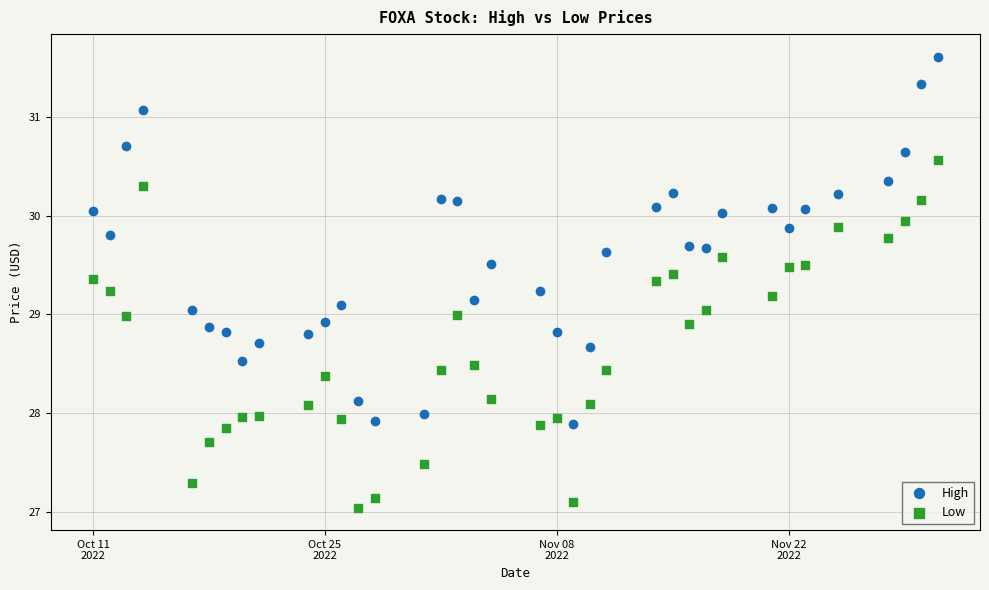

Which series contains the highest Y value?

High